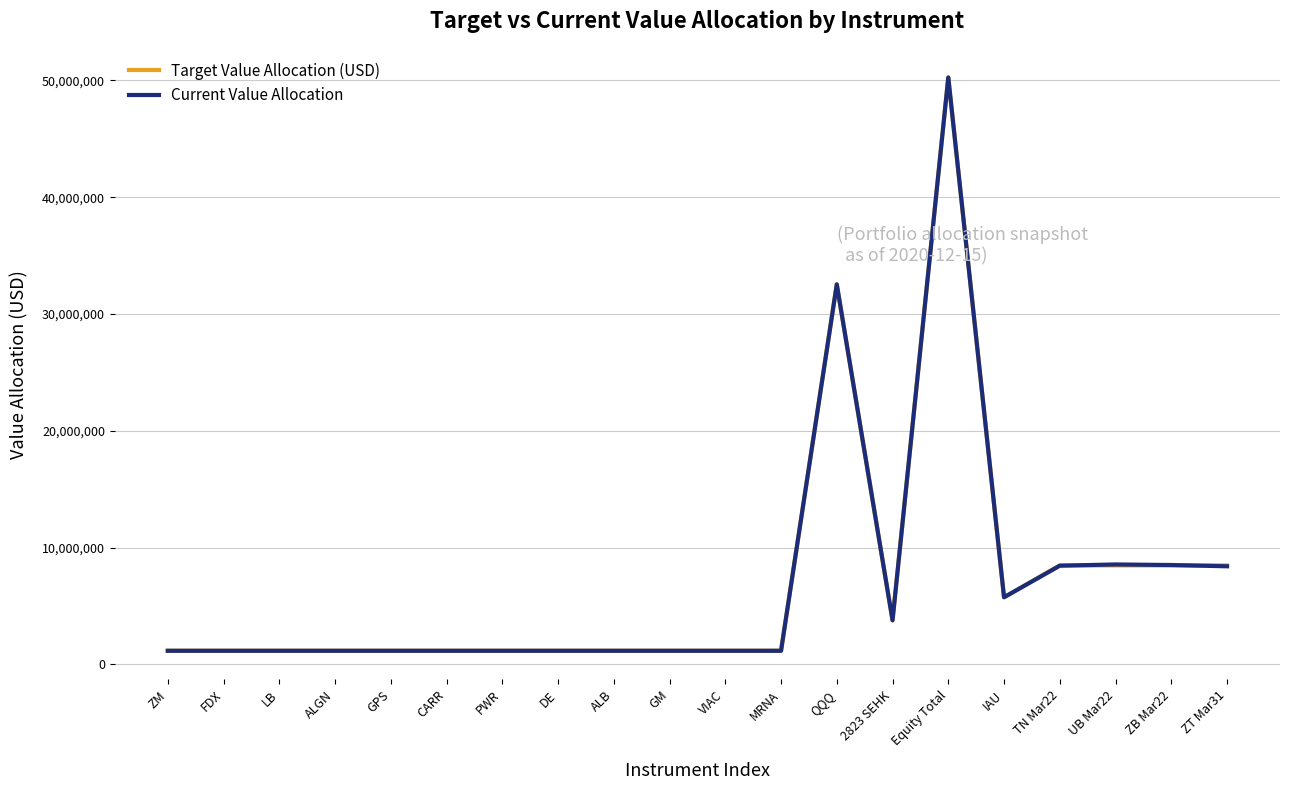

At which label is Current Value Allocation closest to 25707244?

QQQ